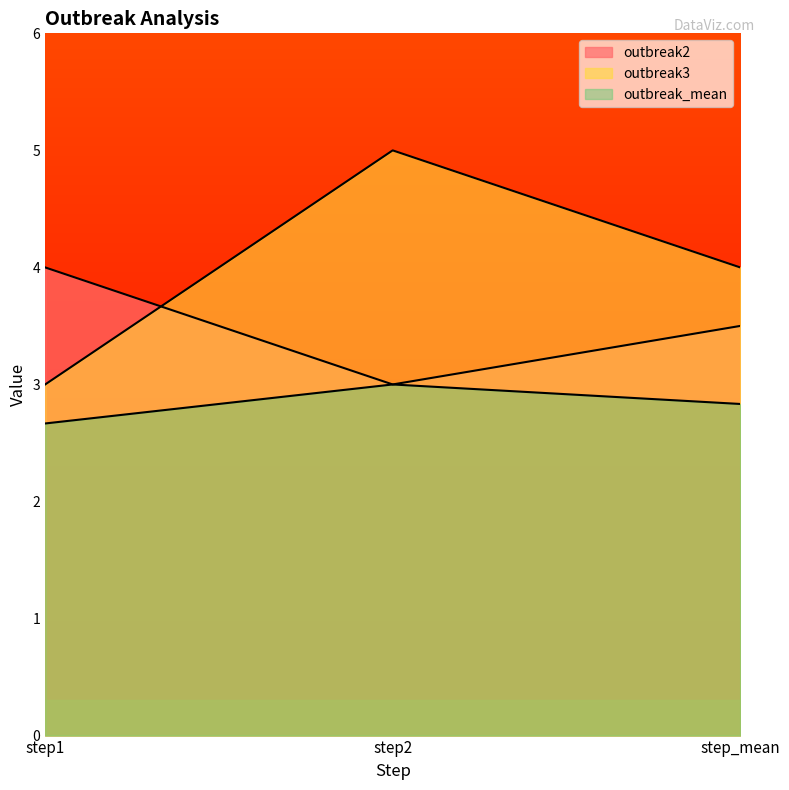

Rank the series at step_mean from highest to lowest value.

outbreak3, outbreak2, outbreak_mean